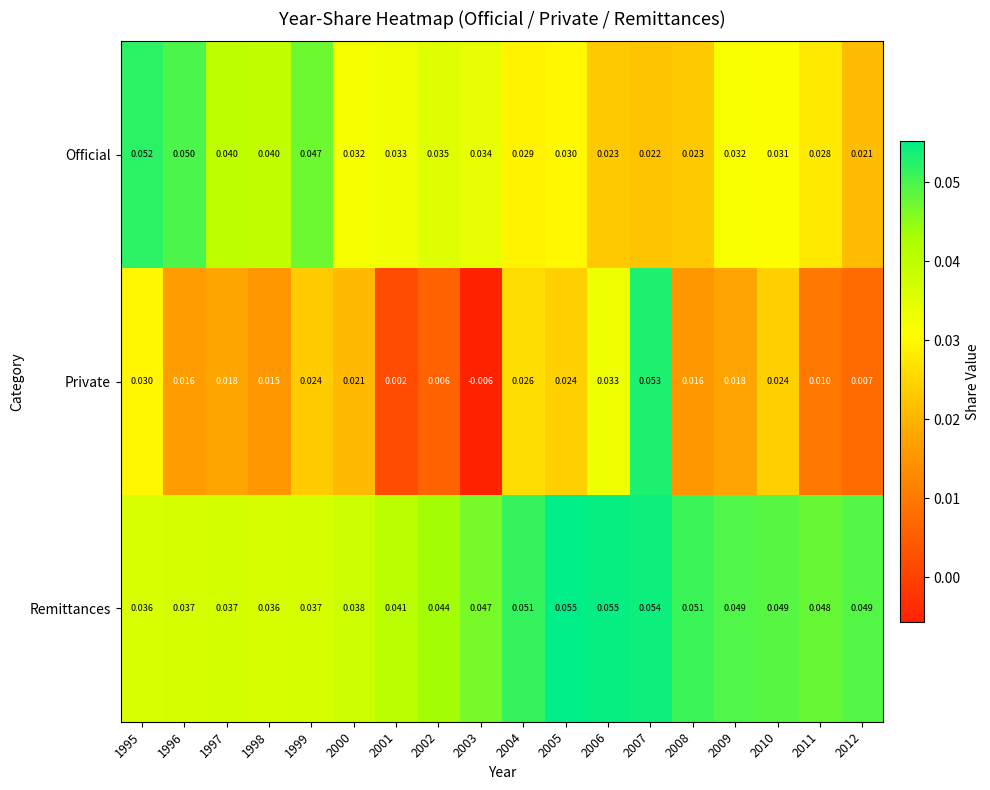

Count the number of data series in this chart.

3